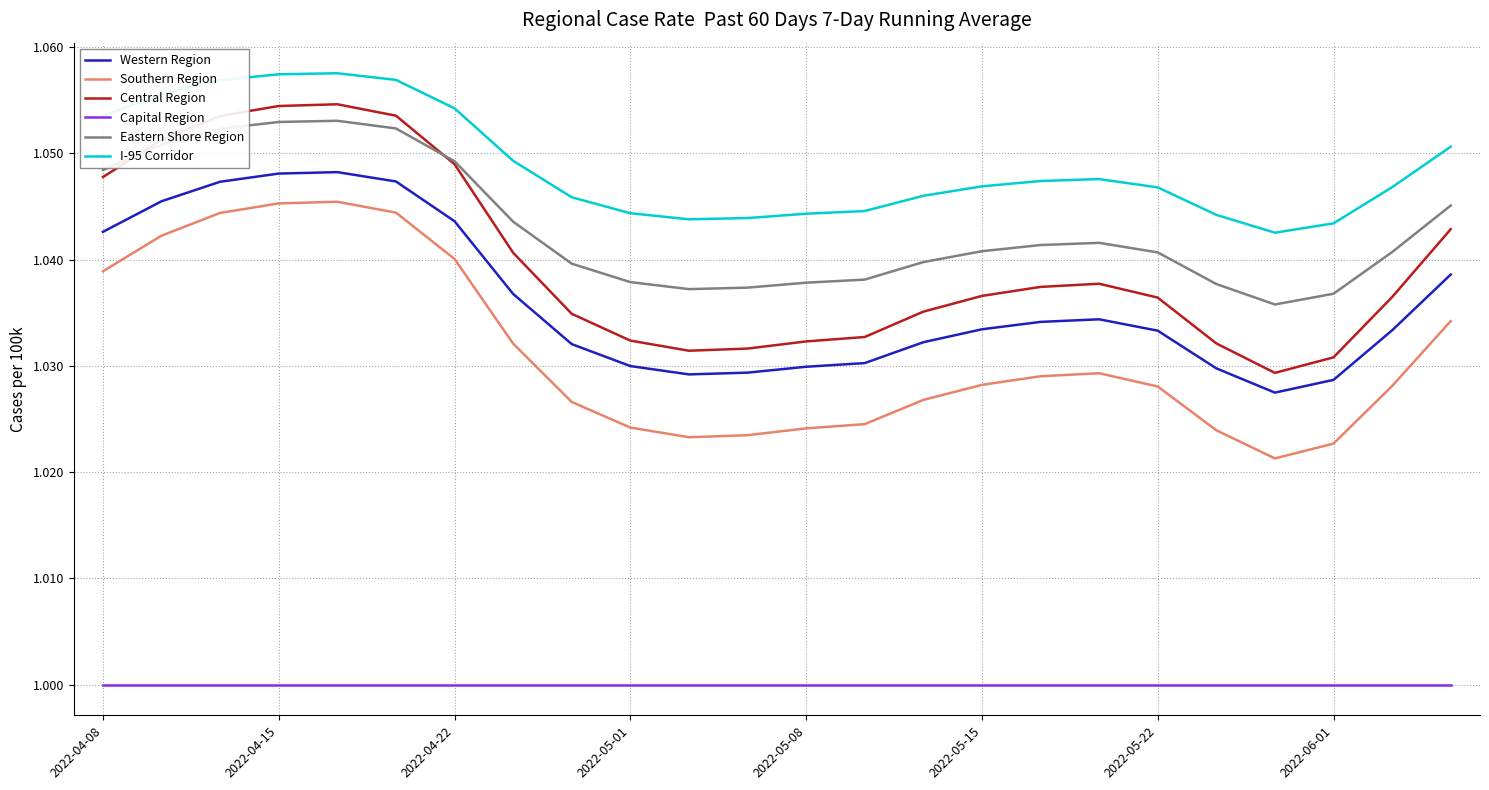

Which series has the largest total across all categories?

I-95 Corridor